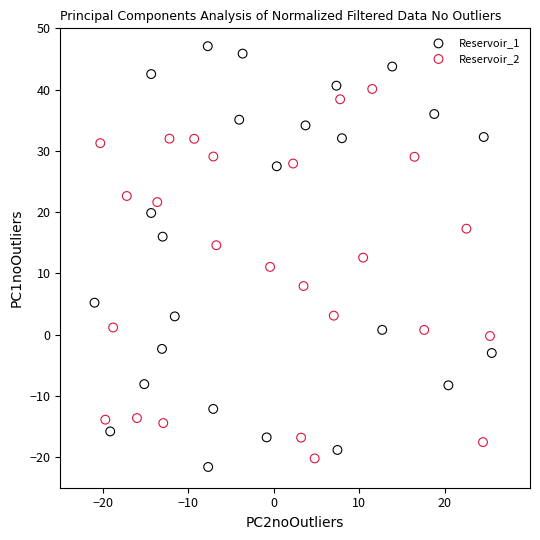

What are all the series names shown in the legend?

Reservoir_1, Reservoir_2